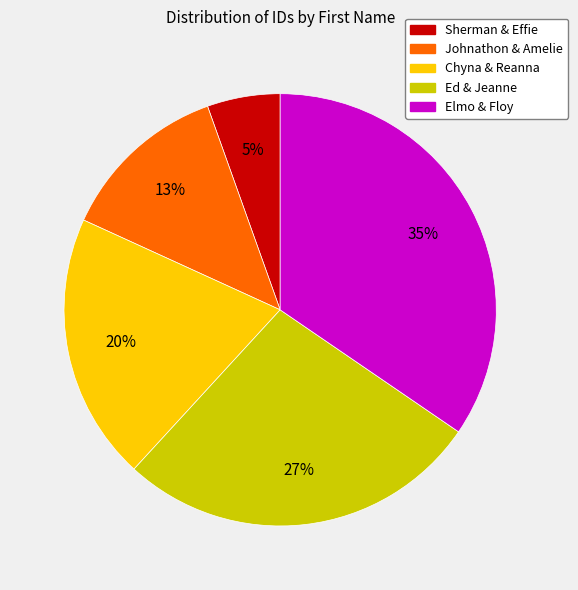

Does any single category account for the majority?

No